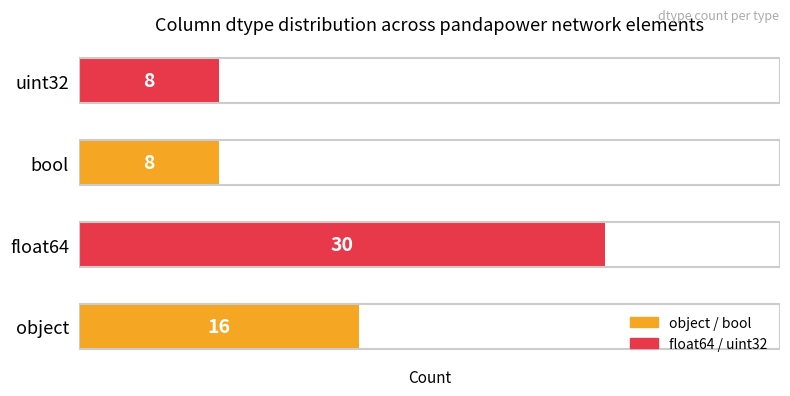

Reading top to bottom, list all the values displayed in this chart.

uint32=8	bool=8	float64=30	object=16